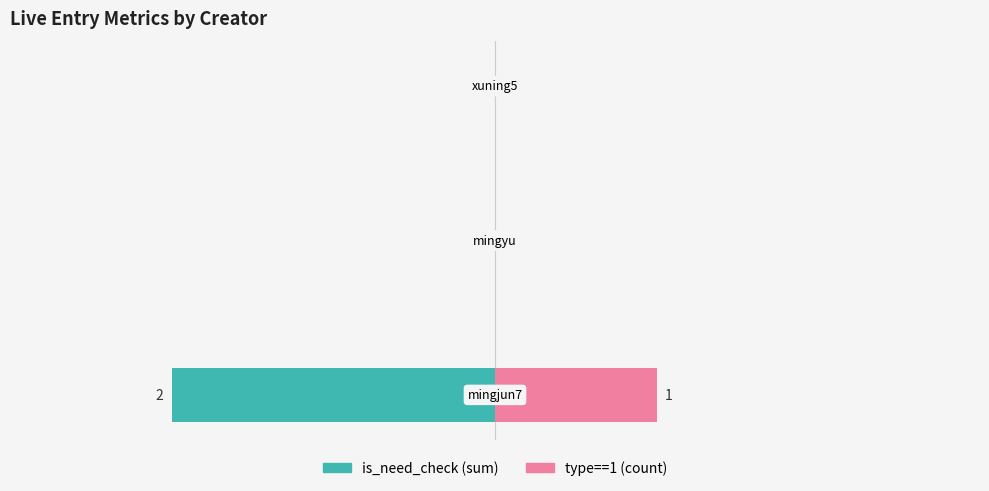

How many negative values does the is_need_check (sum) series have?

1